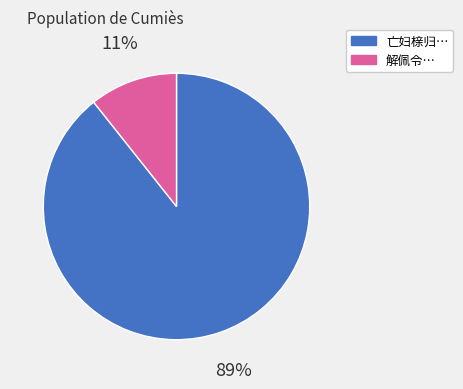

Does any single category account for the majority?

Yes